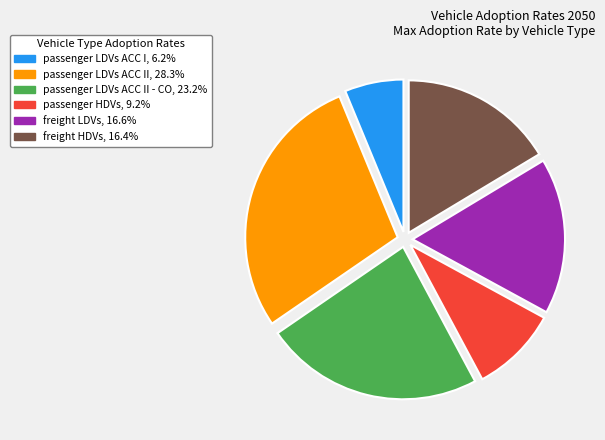

Is there a majority slice in this chart?

No